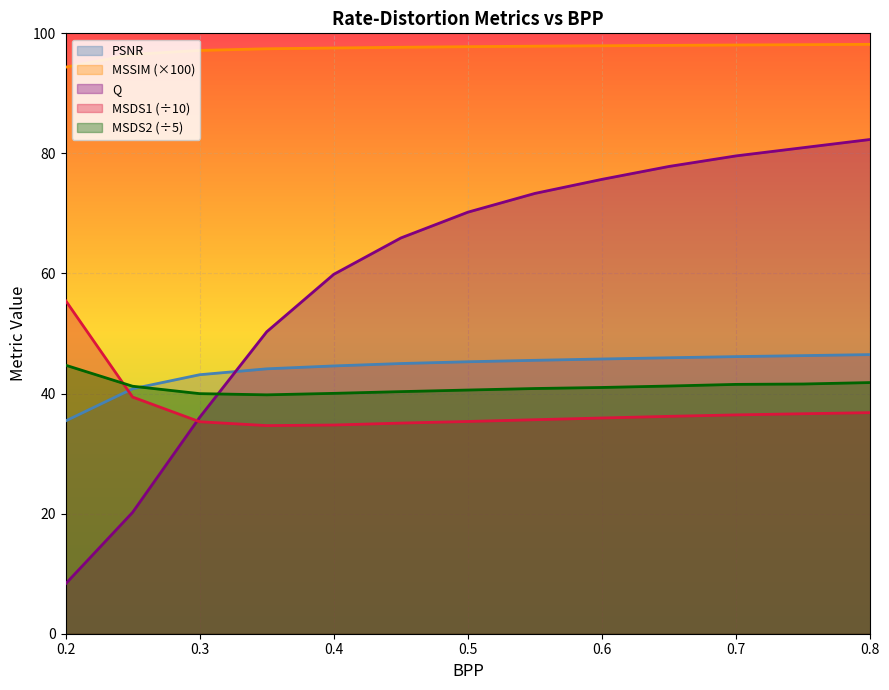

Which category has the highest value across all series?

0.8